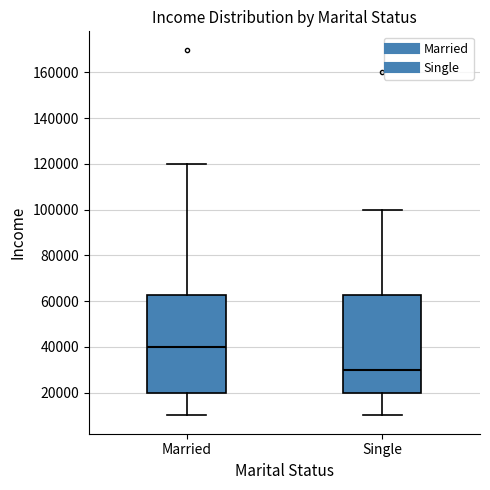

Reading left to right, read every box against the y-axis: the position of its median line, the range the box covers, and the ends of its whiskers. The values are not printed on the chart, so give them approximately, as read against the axis.

Married: median 40000, box 20000 to 62000, whiskers 10000 to 120000
Single: median 30000, box 20000 to 62000, whiskers 10000 to 100000